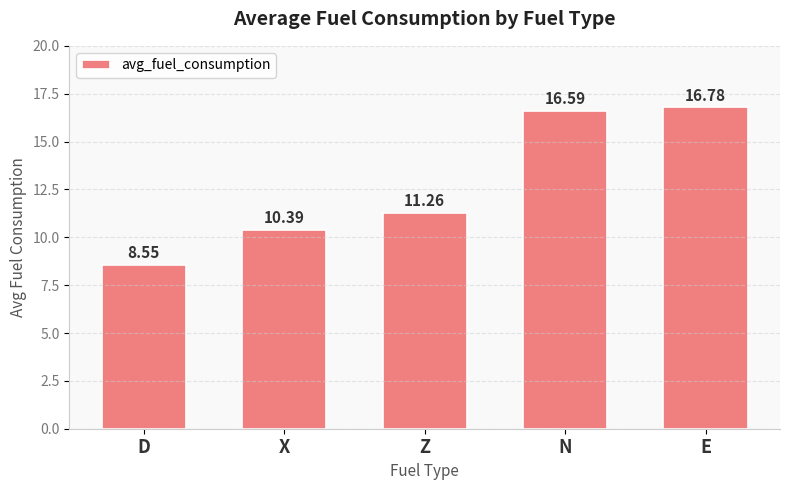

What is the value of the 5th bar from the left?

16.8